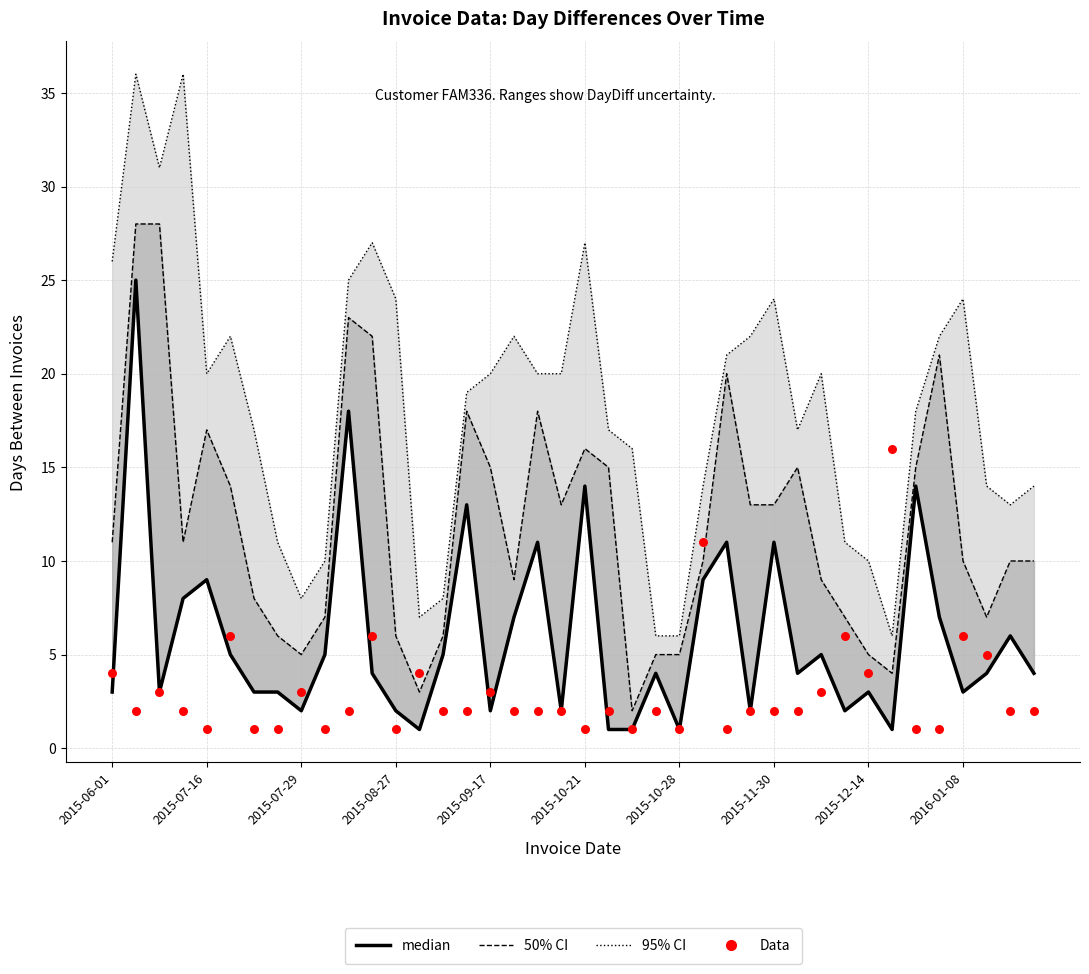

Which series contains the lowest Y value?

median